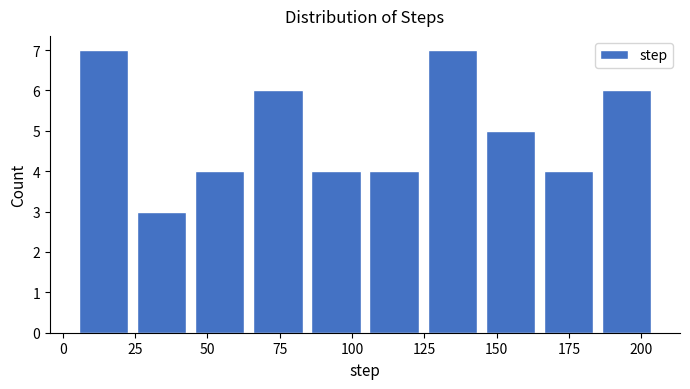

How tall is the bar that spans 85 to 105 on the x-axis? Neither the bar edges nor the heights are printed on the chart, so give them approximately, as read against the axes.

4